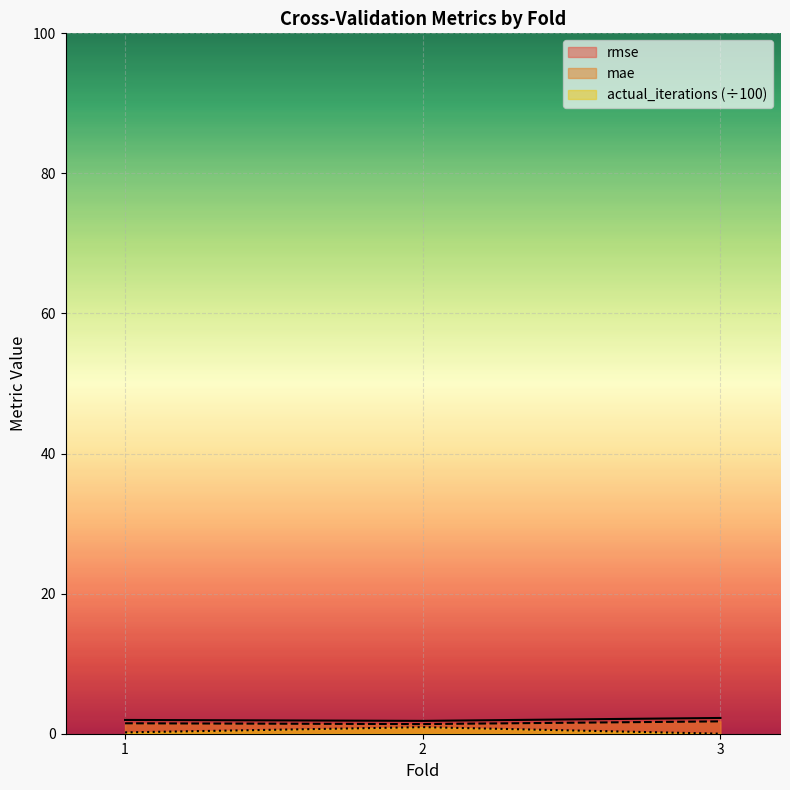

How many values in the actual_iterations series exceed 0?

2